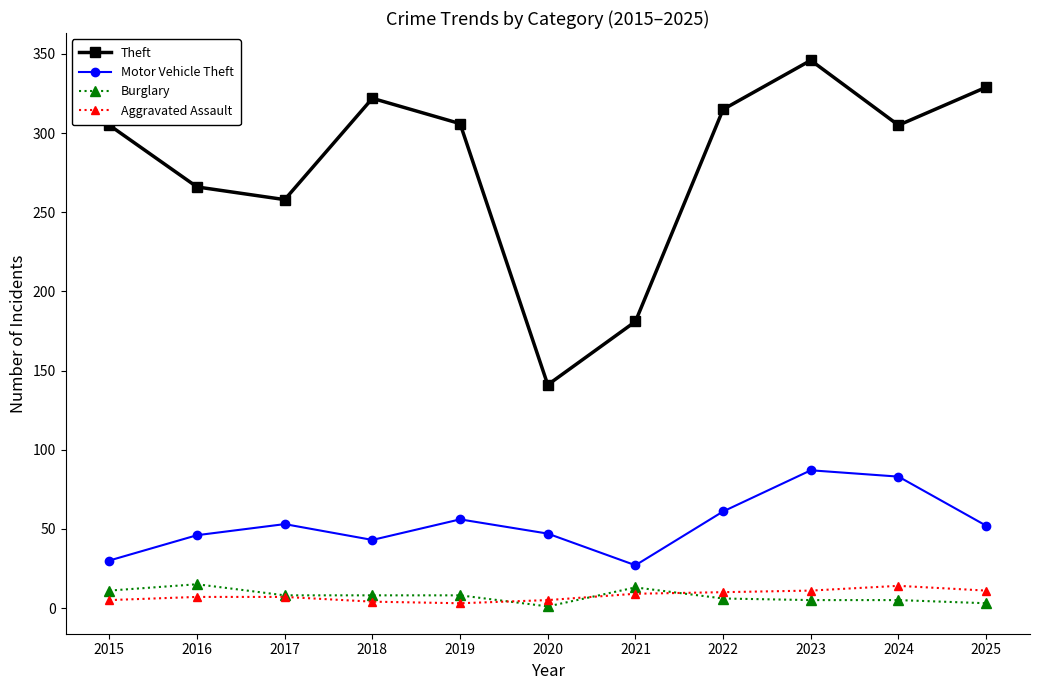

True or false: Aggravated Assault and Theft intersect in this chart.

False